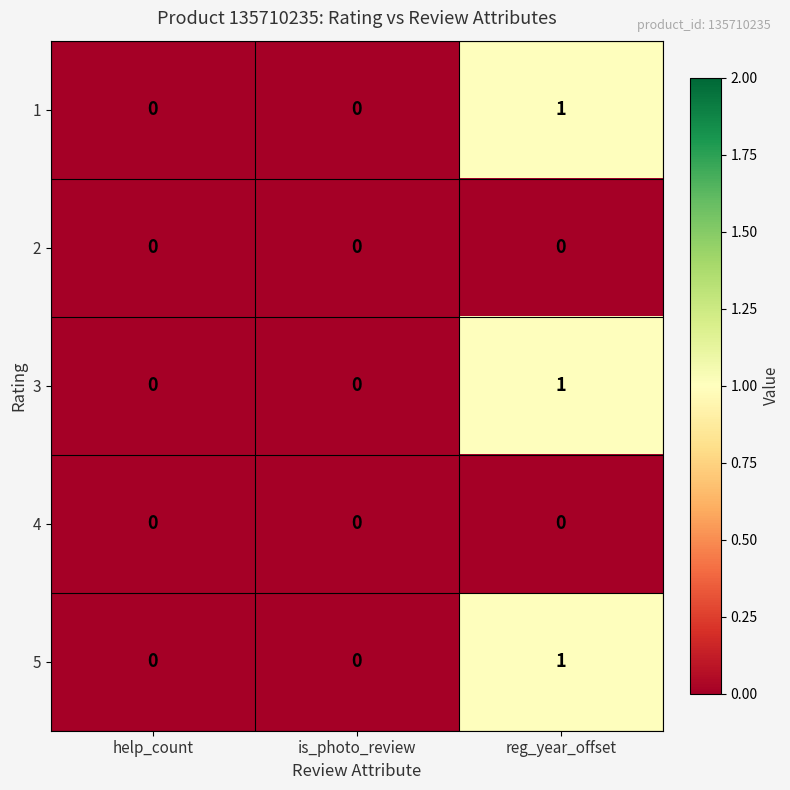

What is the total value across all series at reg_year_offset?

3